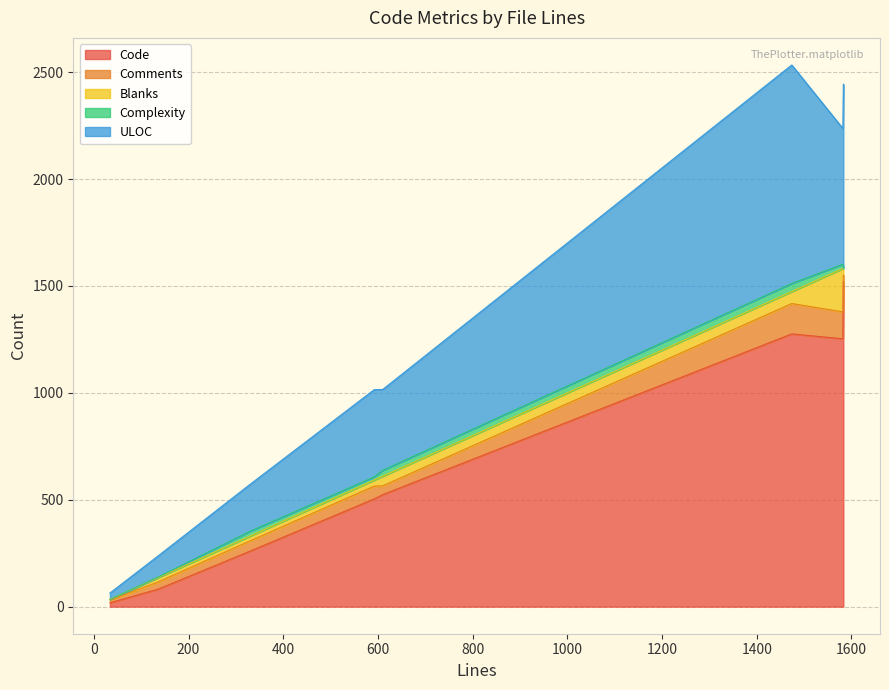

What is the highest value of the Code series?

1522